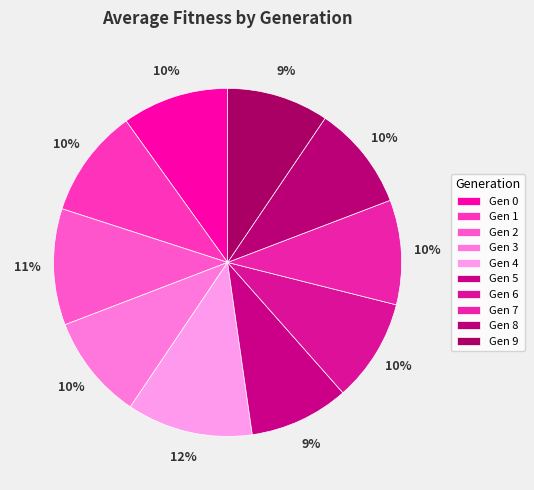

Is there a majority slice in this chart?

No